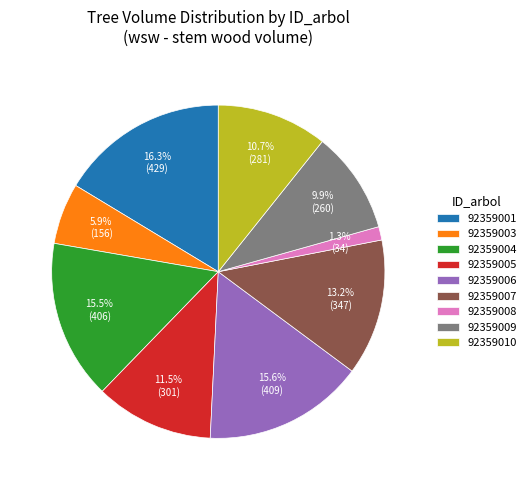

How many segments does this pie chart have?

9